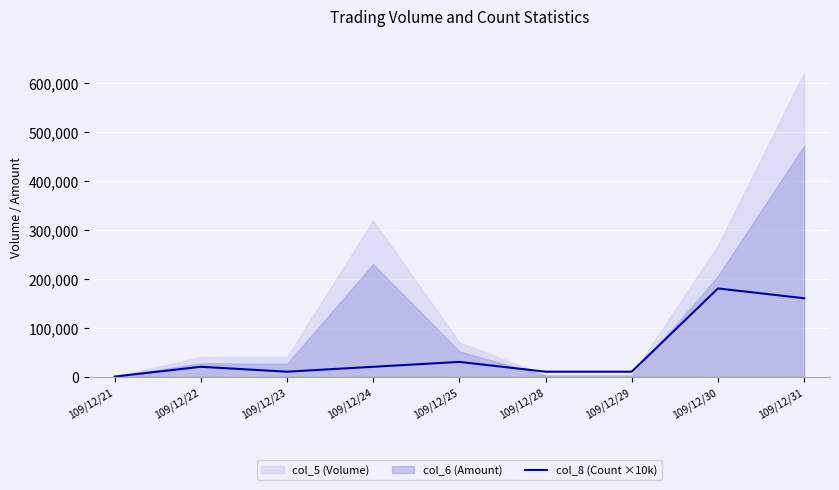

Between 109/12/22 and 109/12/24, which is larger?

109/12/22